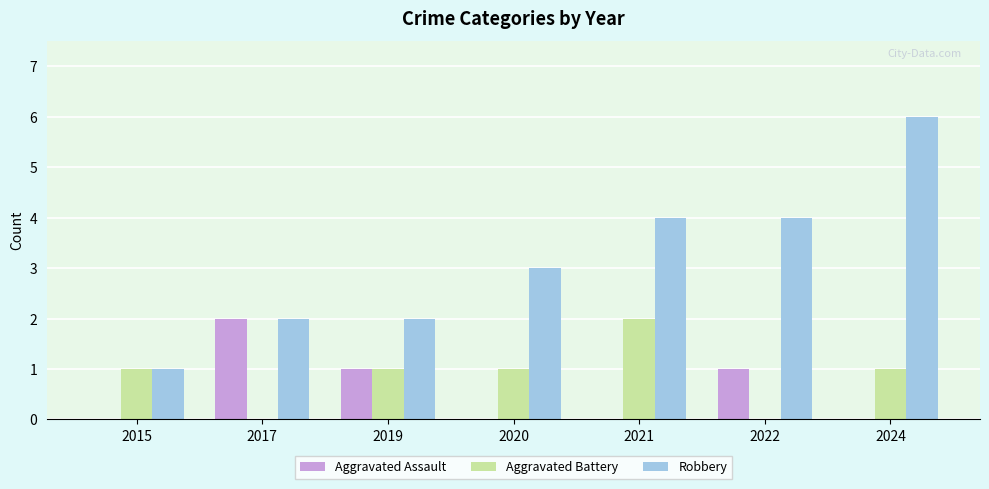

What is the greatest value displayed?

6